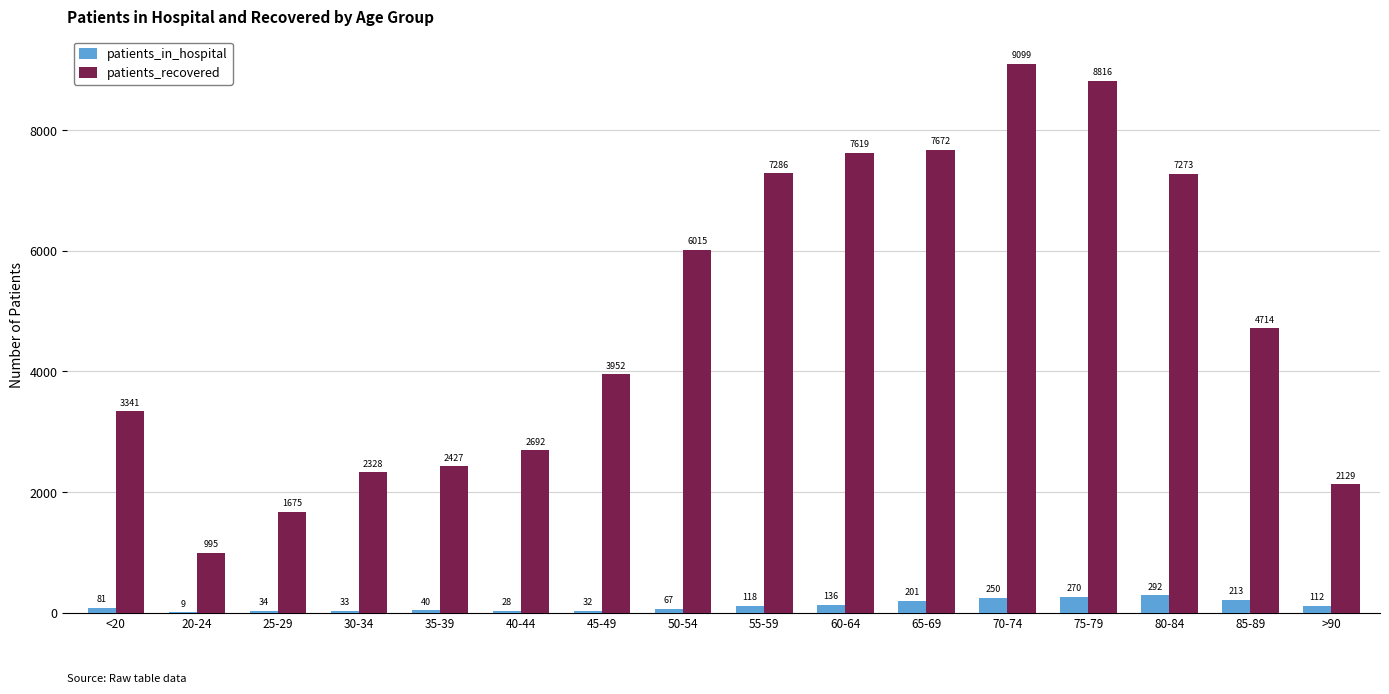

What is the sum of the patients_recovered values at 40-44 and 75-79?

11508